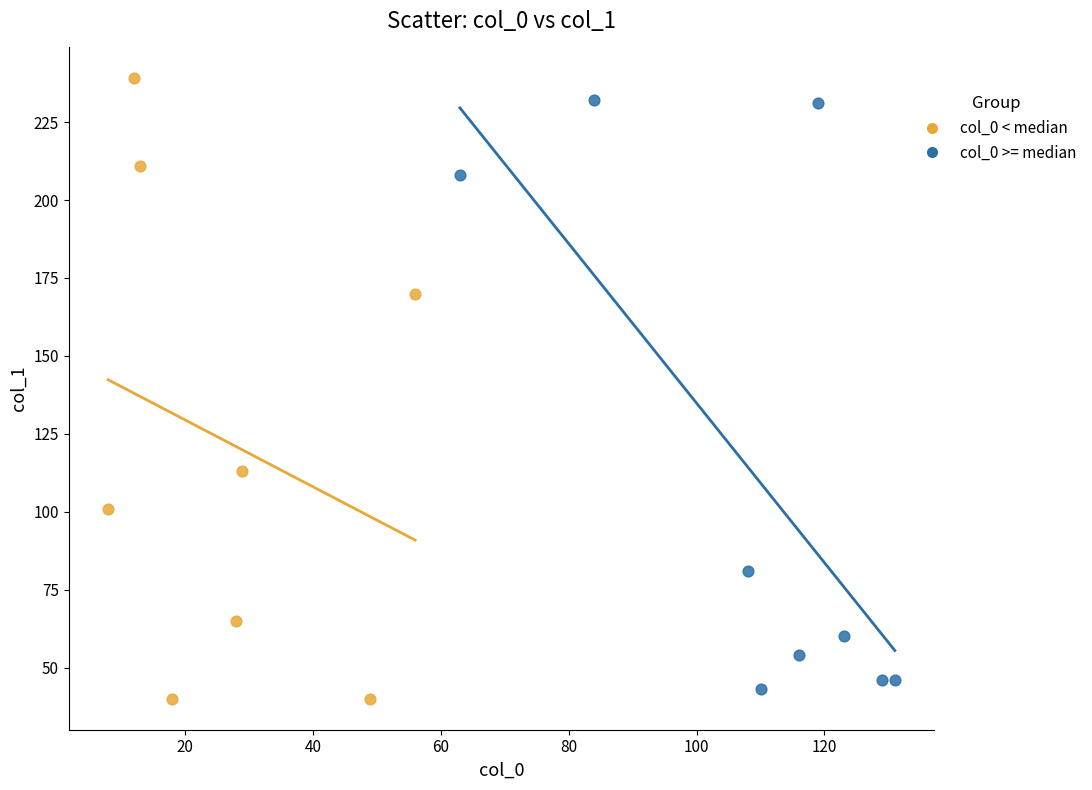

Which series has the largest Y range (max minus min)?

col_0 < median